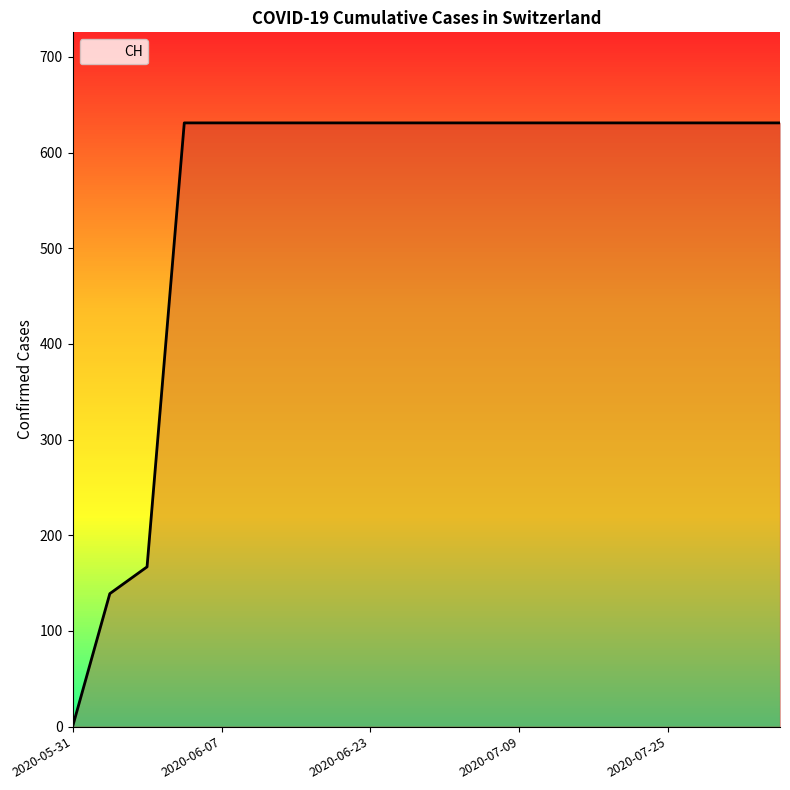

What is the maximum value shown in the chart?

631